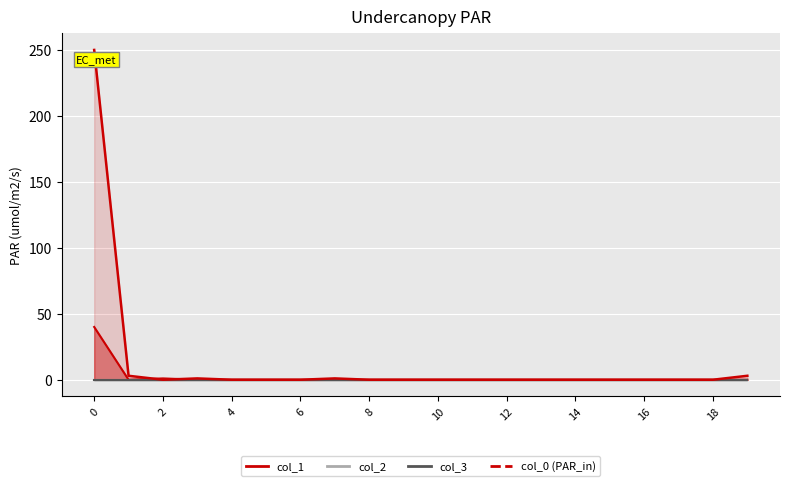

Which category has the lowest value across all series?

2